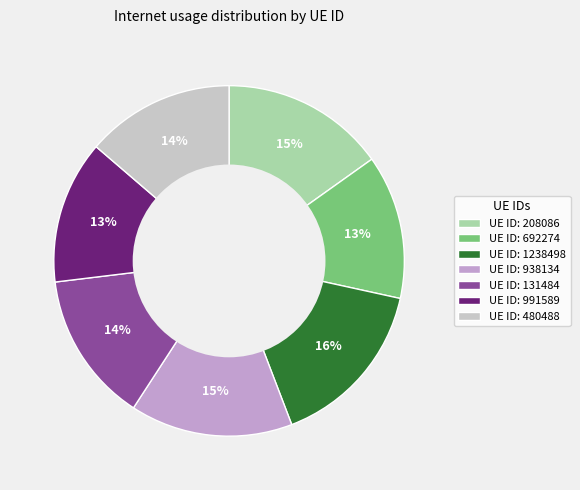

Does any single category account for the majority?

No